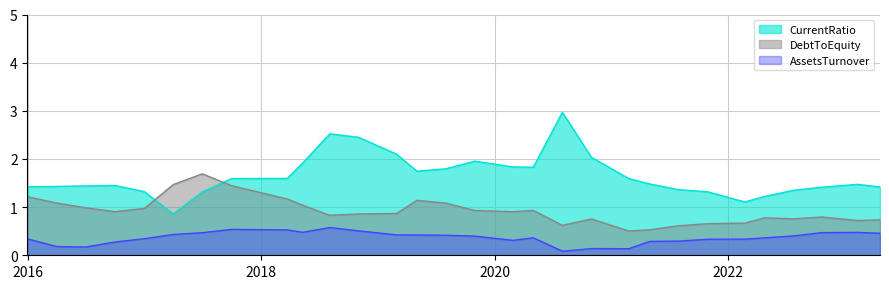

What is the sum of all CurrentRatio values?

49.3